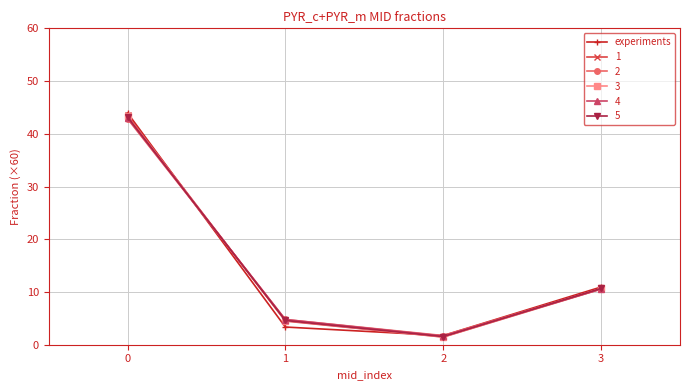

Reading right to left, what are all the values shown in this chart?

experiments: 10.9	1.7	3.4	44.0
1: 10.6	1.4	4.5	43.5
2: 10.6	1.7	4.8	42.9
3: 10.7	1.5	4.6	43.3
4: 10.6	1.7	4.8	43.0
5: 10.7	1.5	4.6	43.2